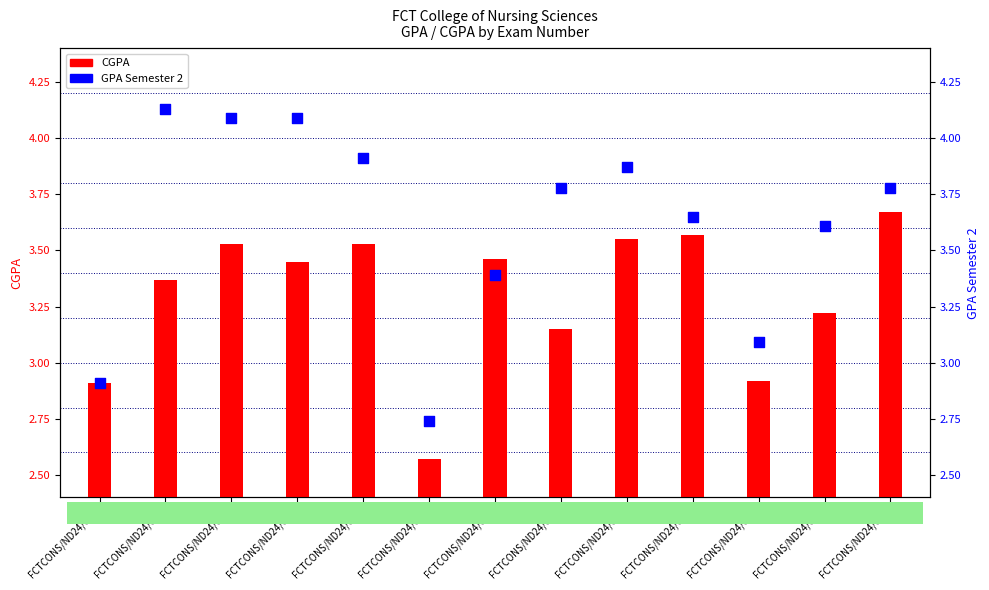

Is the value of CGPA at FCTCONS/ND24/007 greater than the value of GPA Semester 2 at FCTCONS/ND24/009?

No